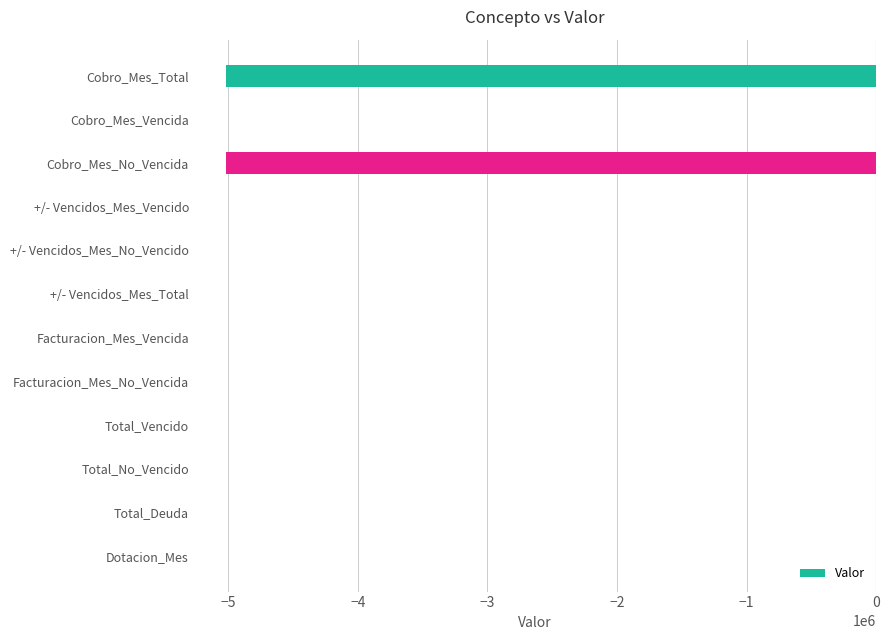

What is the average value?

-835999.1